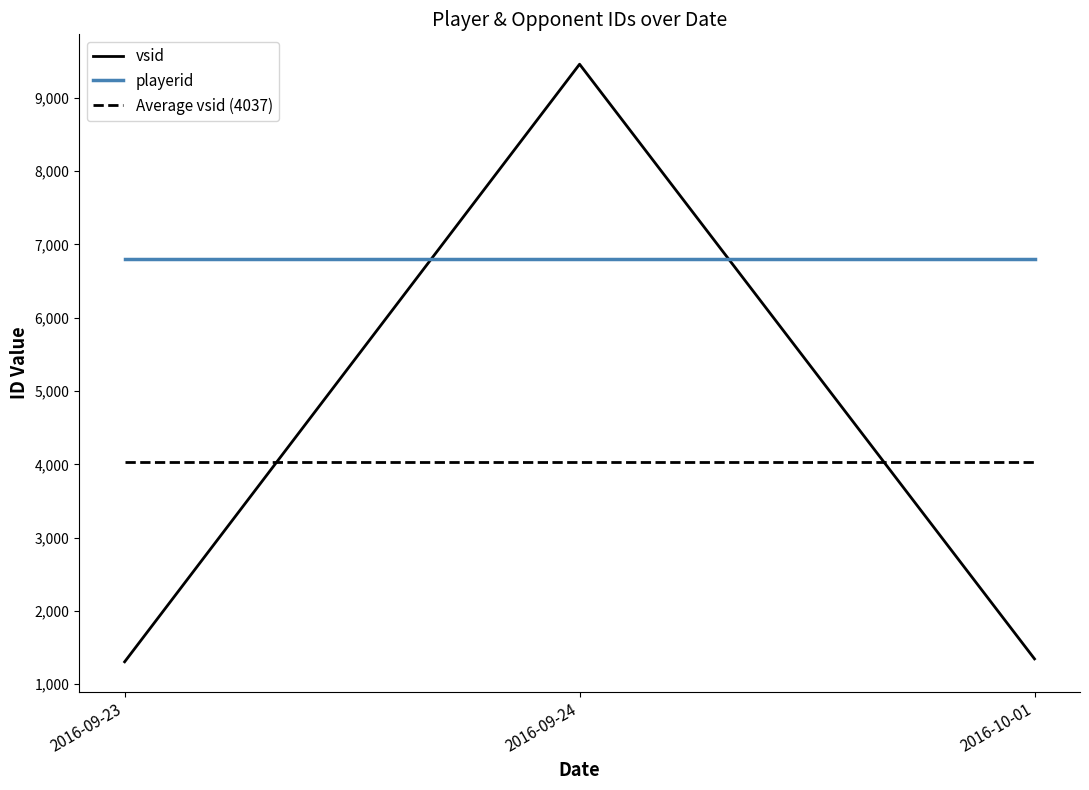

At which label does playerid reach its minimum?

2016-09-23